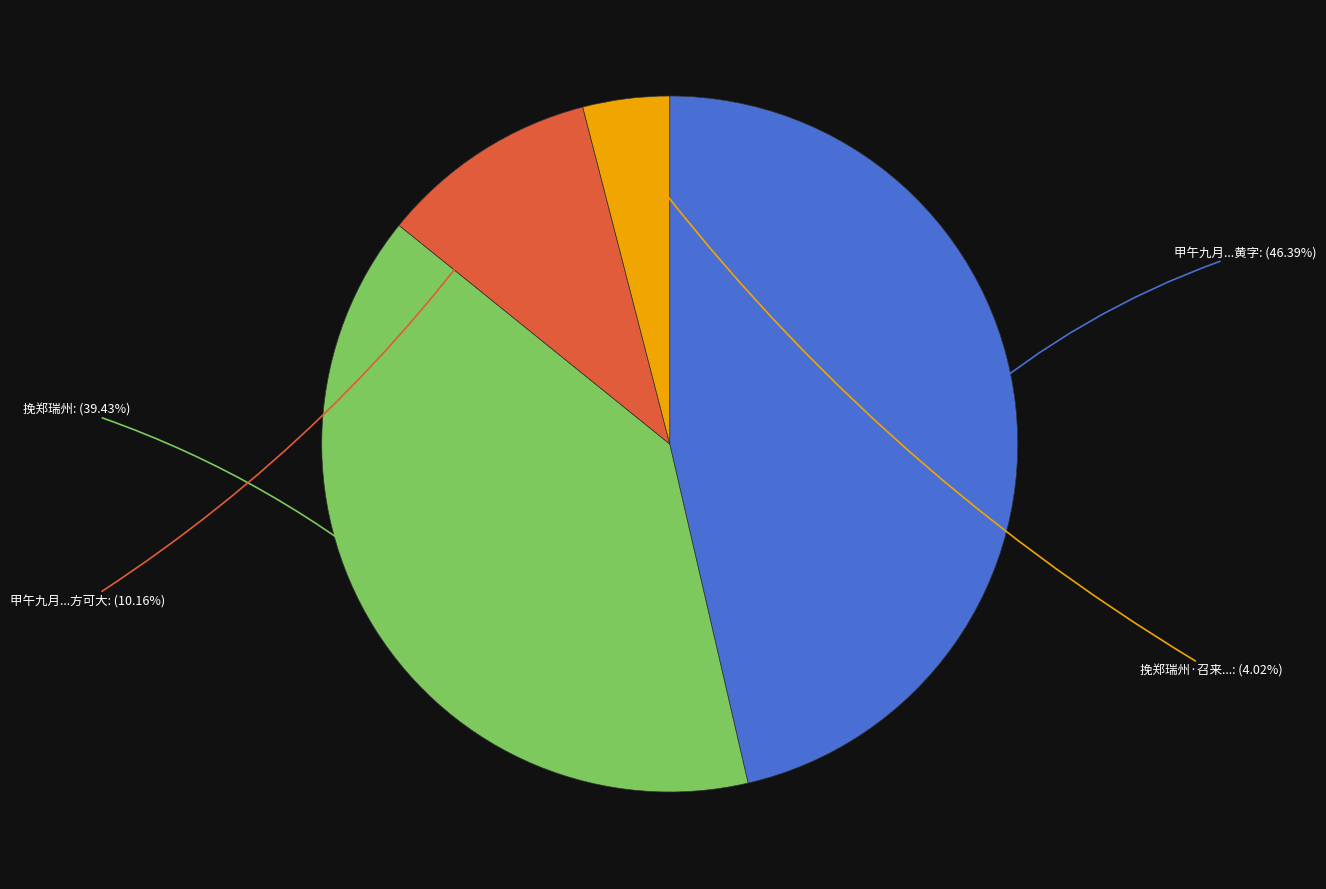

Is there a majority slice in this chart?

No